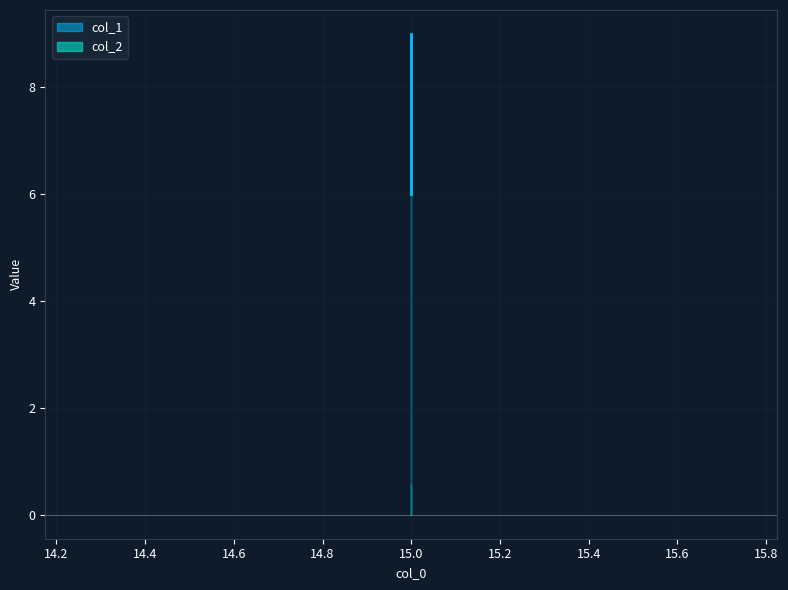

Reading left to right, extract all data points from this chart.

col_1: 15=6.0	15=9.0
col_2: 15=0.6	15=0.6